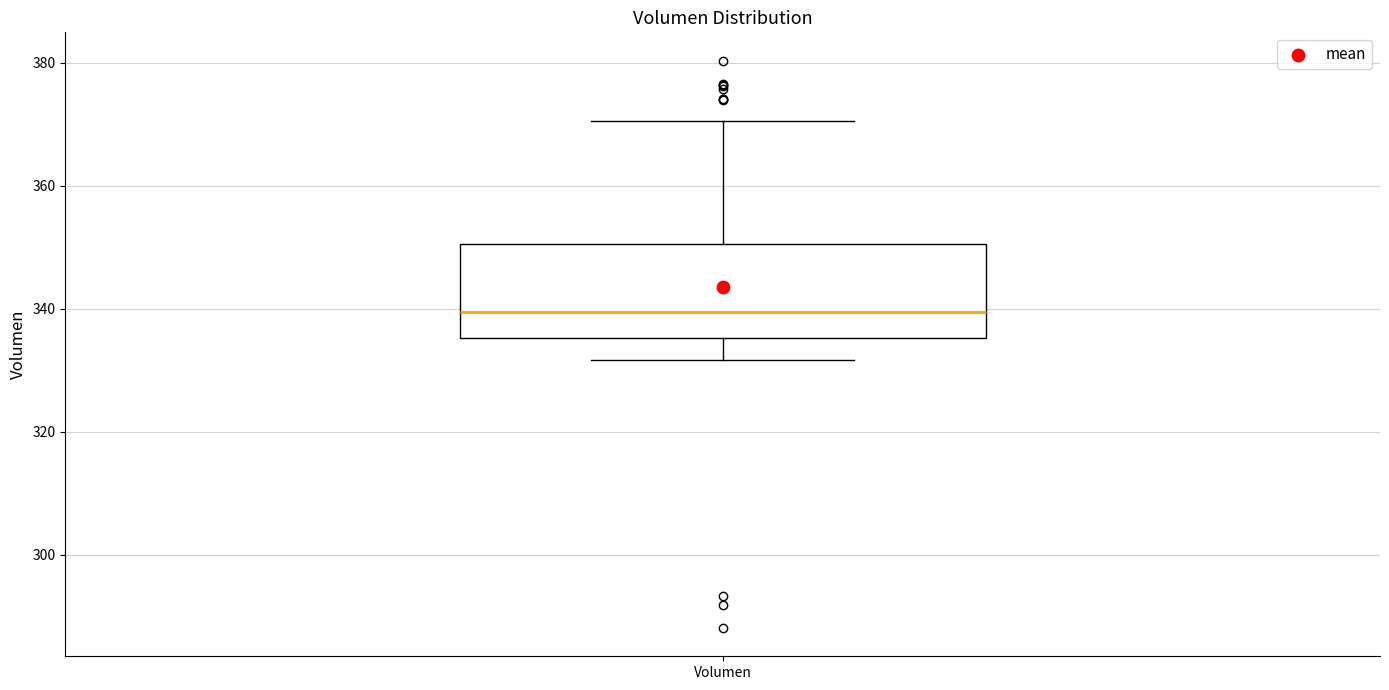

Transcribe this box plot: give where the median line is, the range the box spans, and where the two whiskers end, as read against the y-axis. The values are not printed on the chart, so give them approximately, as read against the axis.

median 340, box 336 to 350, whiskers 332 to 370